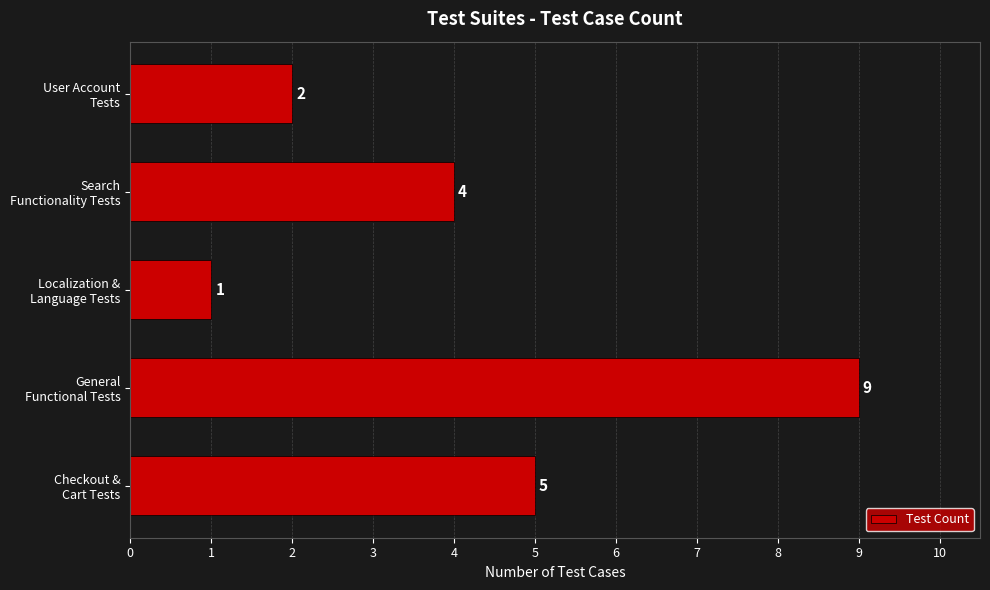

Rank the categories by value from highest to lowest.

General
Functional Tests, Checkout &
Cart Tests, Search
Functionality Tests, User Account
Tests, Localization &
Language Tests